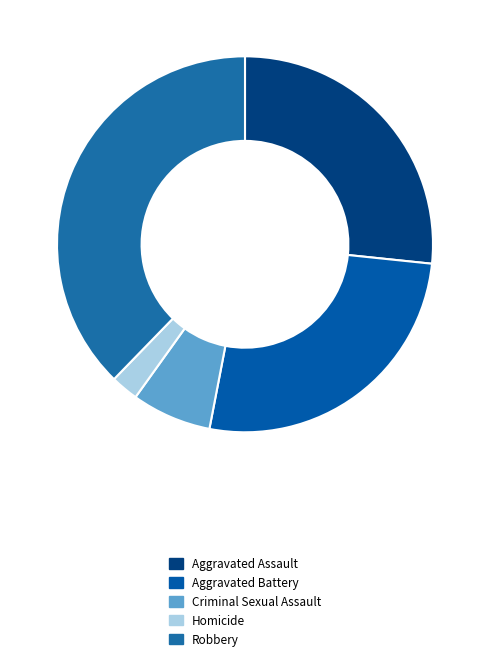

Count the number of slices in the pie.

5